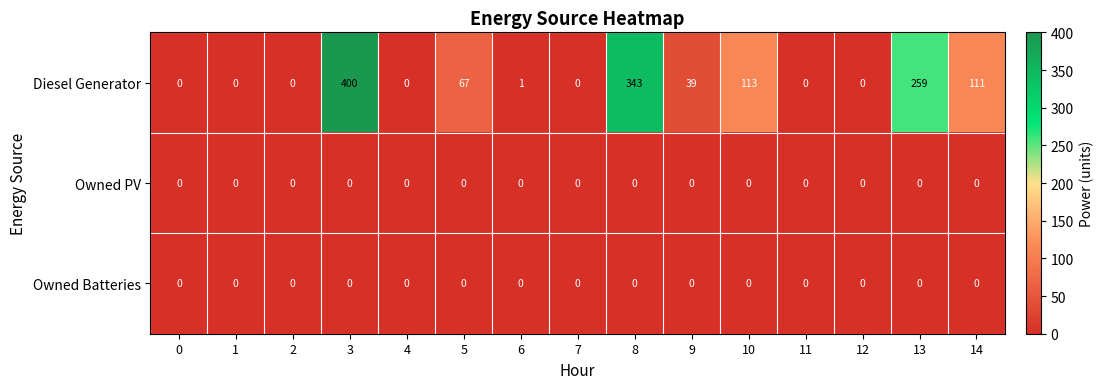

At how many categories does at least one series exceed 49?

6